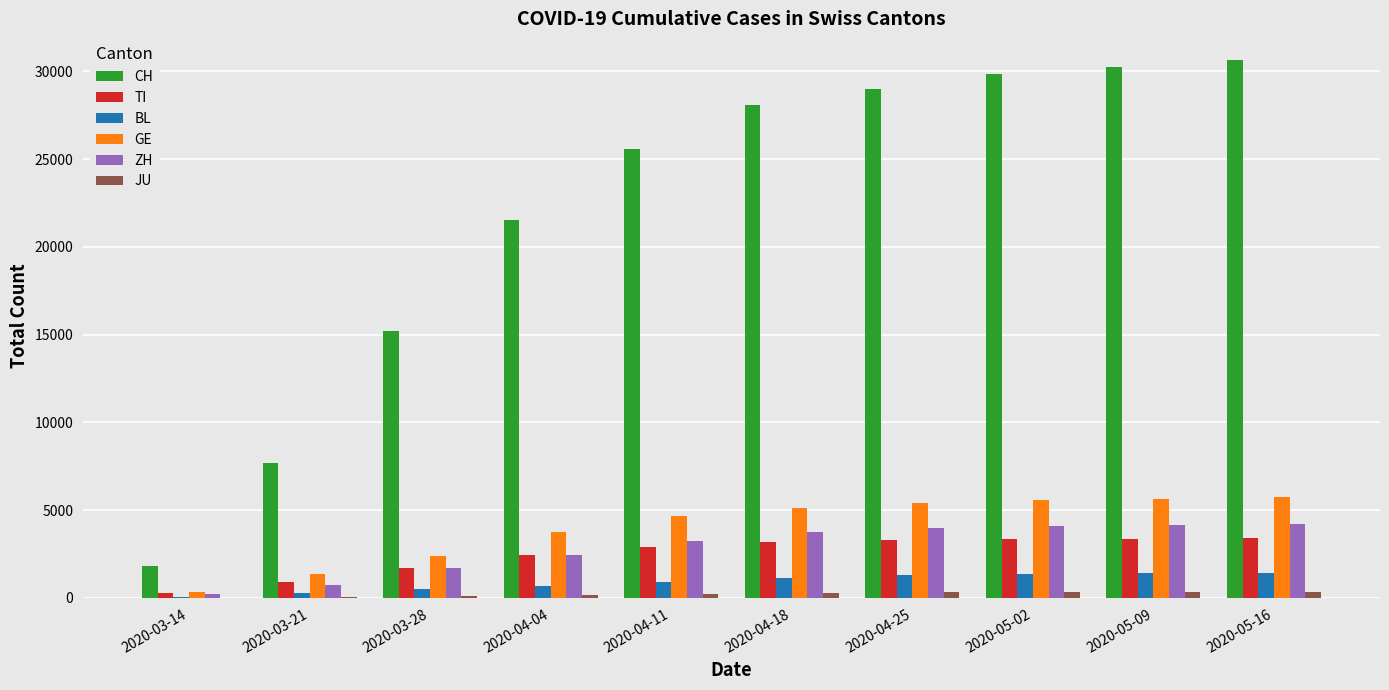

What is the sum of all GE values?

39968